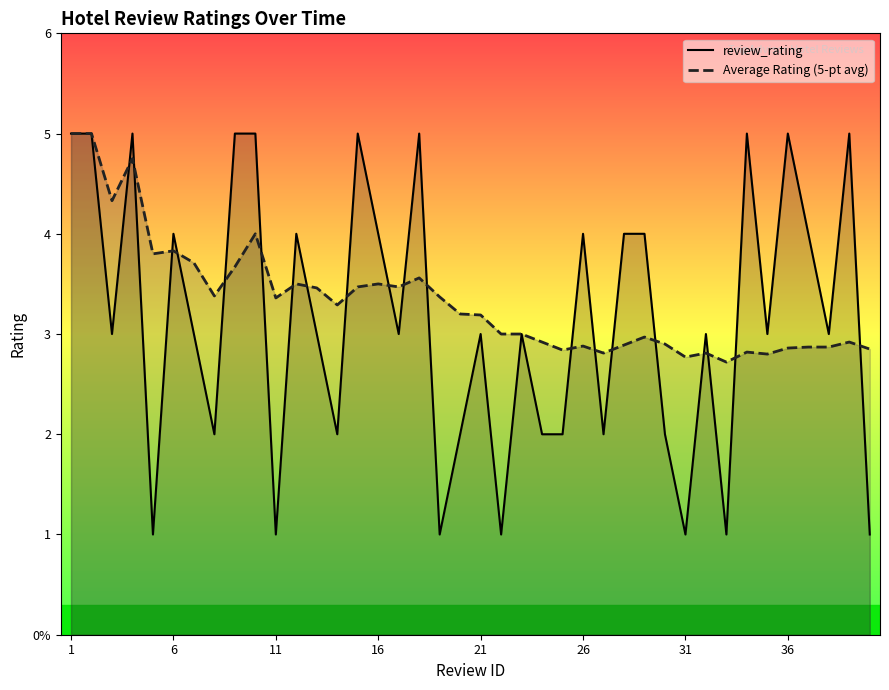

What is the difference between the maximum and second lowest values in the review_rating series?

4.0